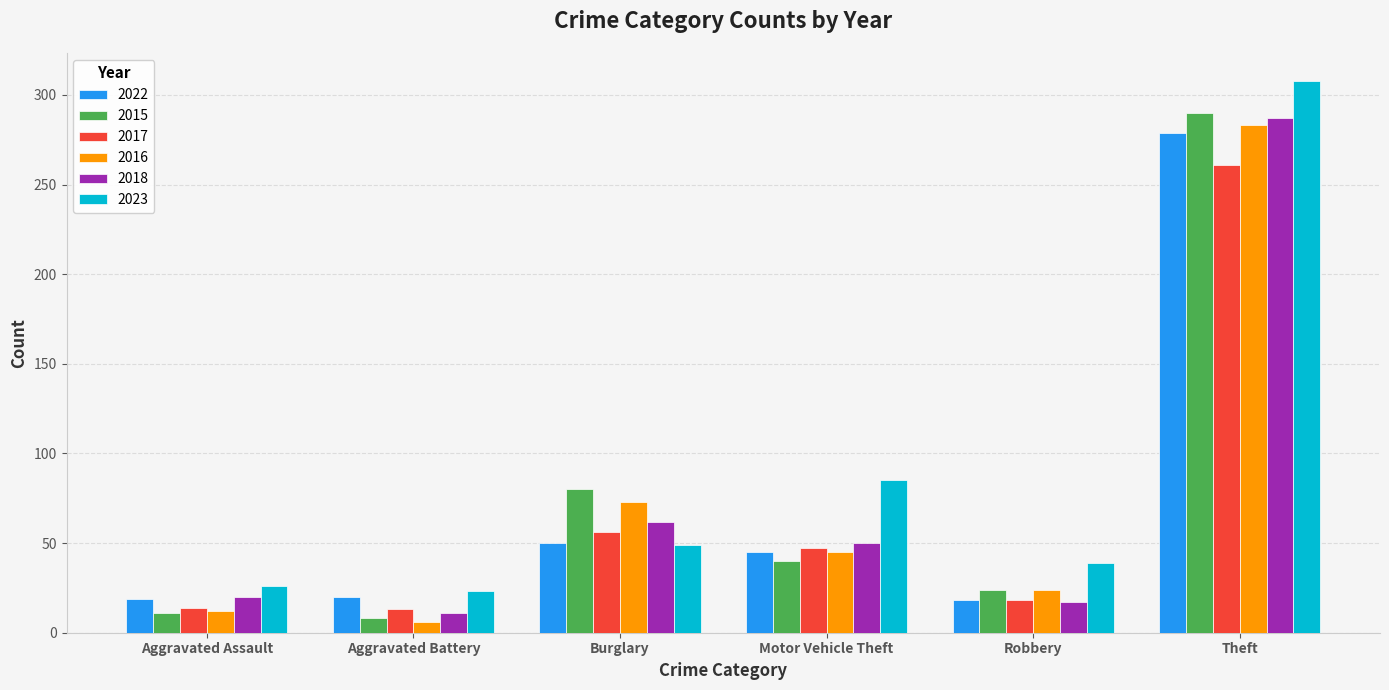

At which label does 2018 first exceed 50?

Burglary